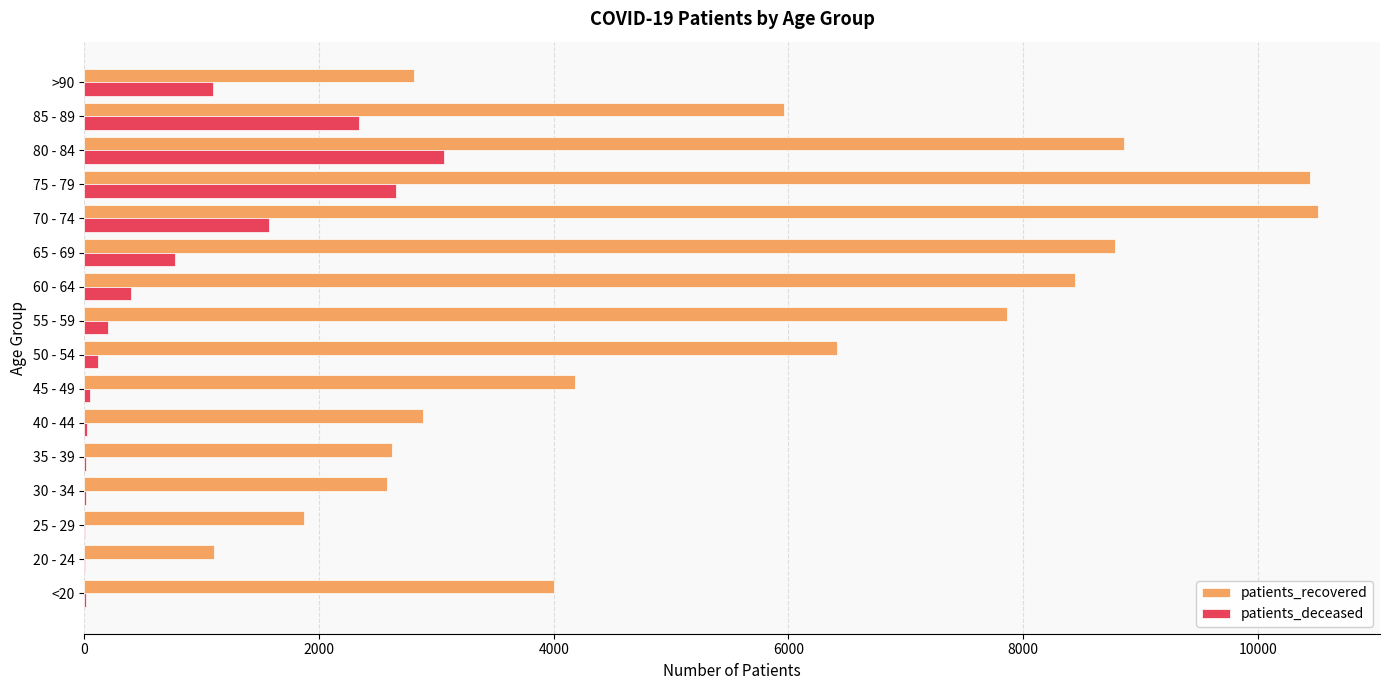

What is the greatest value displayed?

10515